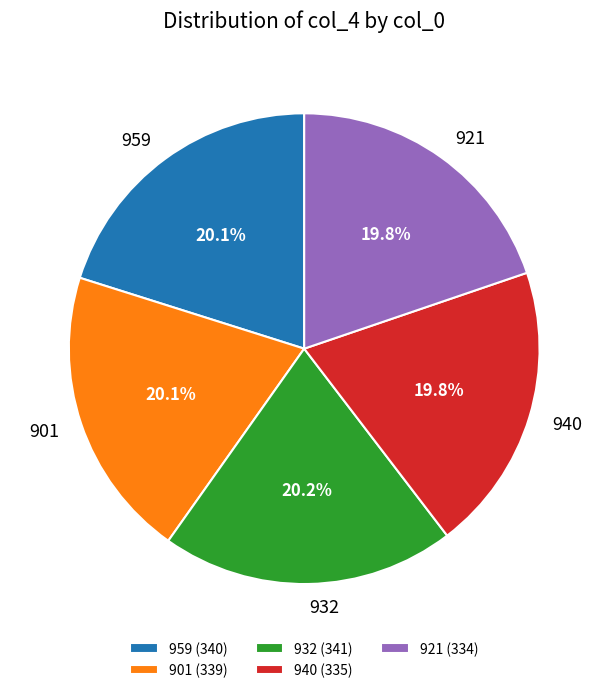

Do 932 and 940 together represent more than half of the pie?

No